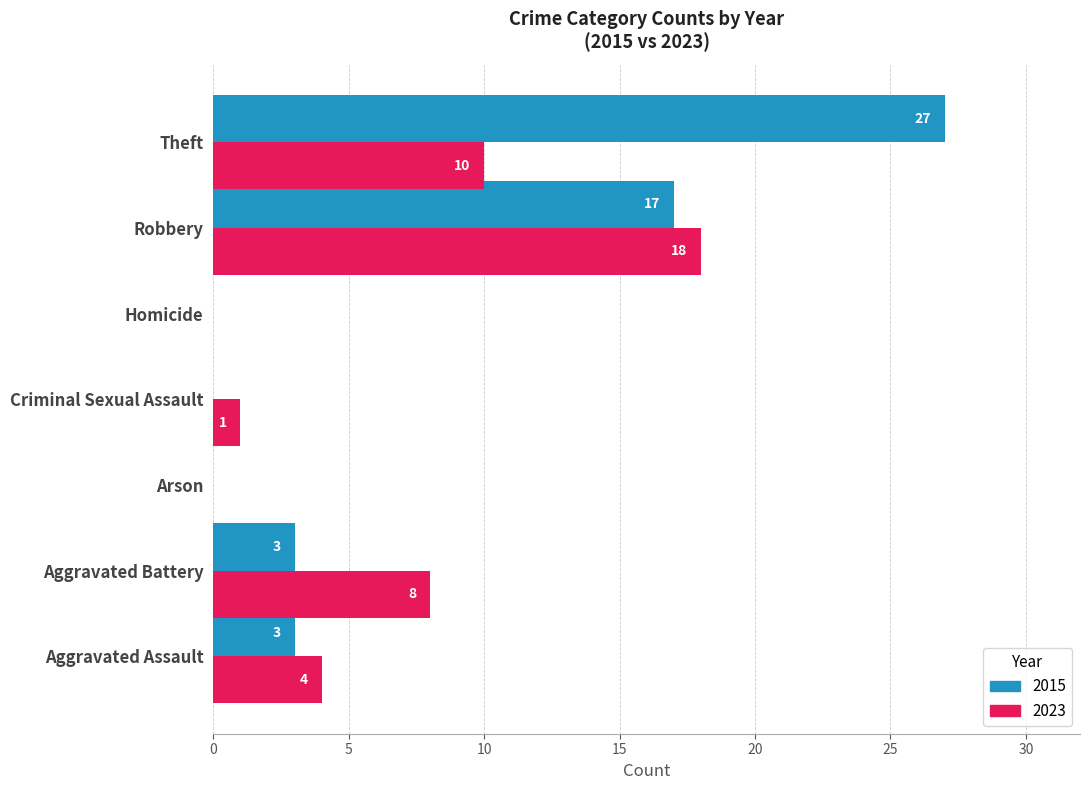

At which category does the chart reach its peak across all series?

Theft